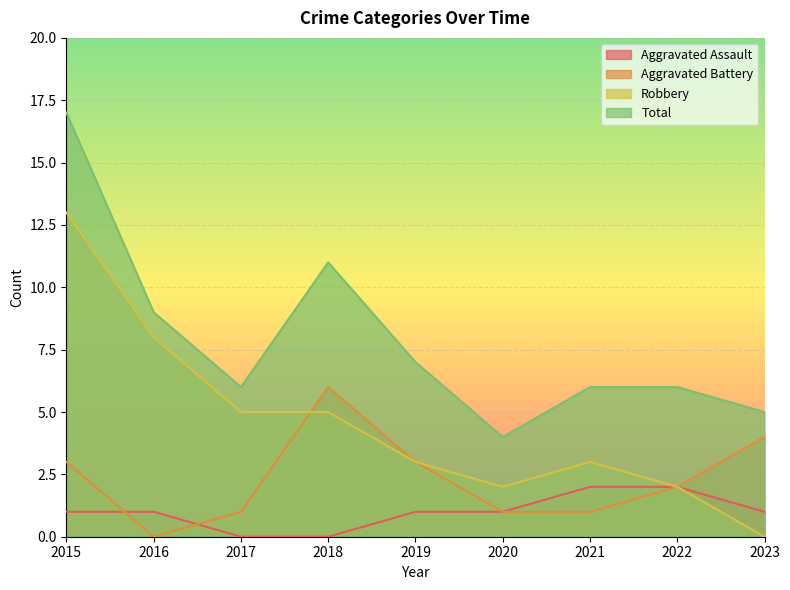

Reading left to right, extract all data points from this chart.

Aggravated Assault: 2015=1	2016=1	2017=0	2018=0	2019=1	2020=1	2021=2	2022=2	2023=1
Aggravated Battery: 2015=3	2016=0	2017=1	2018=6	2019=3	2020=1	2021=1	2022=2	2023=4
Robbery: 2015=13	2016=8	2017=5	2018=5	2019=3	2020=2	2021=3	2022=2	2023=0
Total: 2015=17	2016=9	2017=6	2018=11	2019=7	2020=4	2021=6	2022=6	2023=5